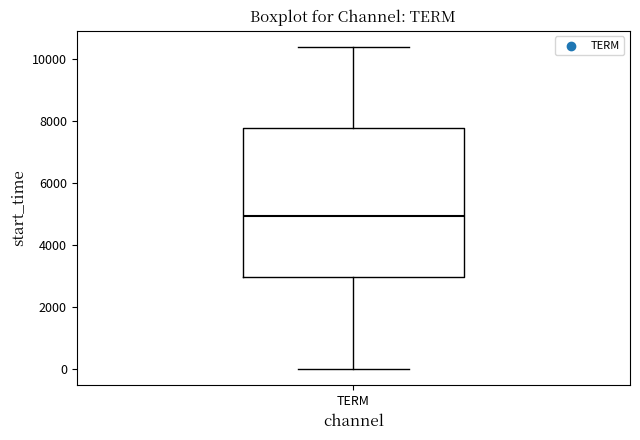

Transcribe this box plot: give where the median line is, the range the box spans, and where the two whiskers end, as read against the y-axis. The values are not printed on the chart, so give them approximately, as read against the axis.

median 5000, box 3000 to 7800, whiskers 0 to 10400